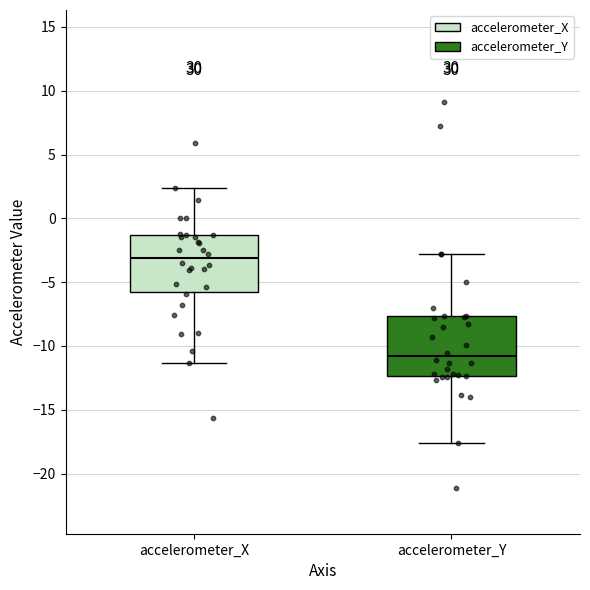

Reading left to right, transcribe this box plot: for each box, give where its median line is, the range the box spans, and where its two whiskers end, as read against the y-axis. The values are not printed on the chart, so give them approximately, as read against the axis.

accelerometer_X: median -3.0, box -6.0 to -1.5, whiskers -11.5 to 2.5
accelerometer_Y: median -11.0, box -12.5 to -7.5, whiskers -17.5 to -3.0